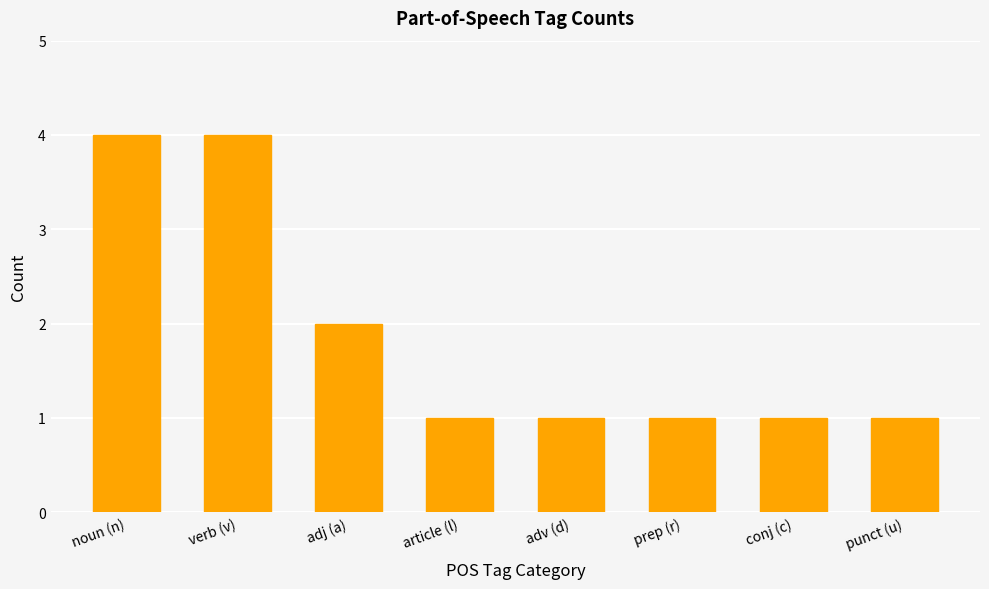

How many bars are there in total?

8